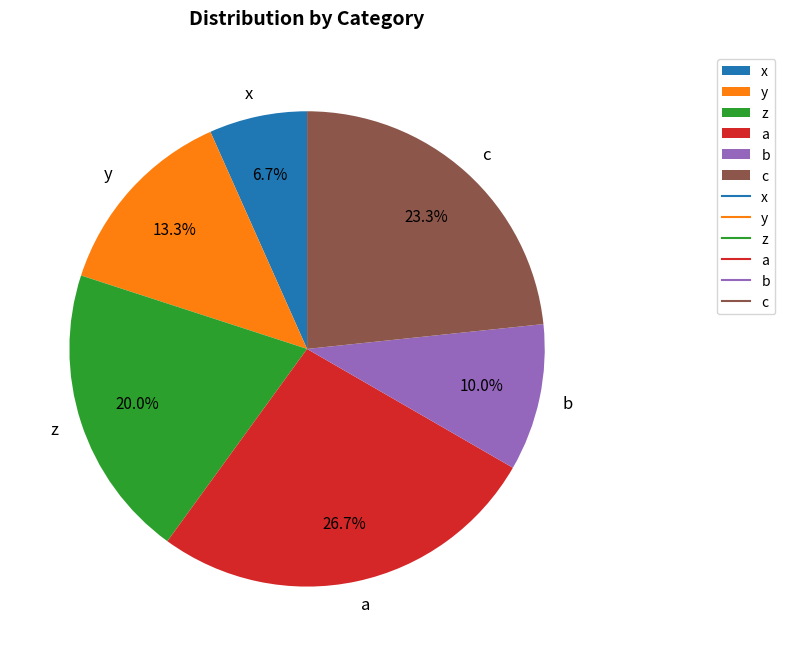

To the nearest percent, what portion does y represent?

13%